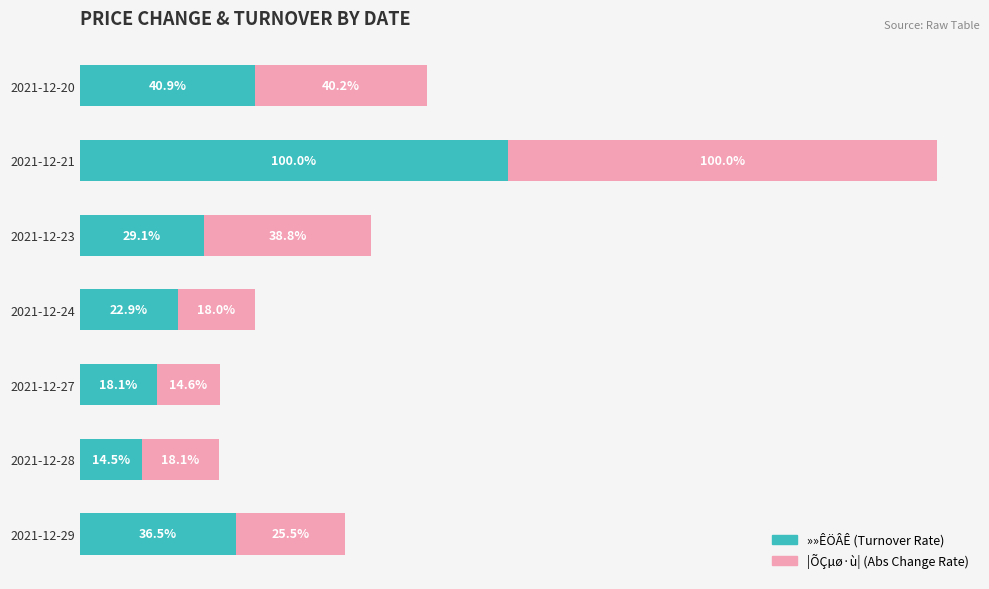

At which category is the sum across all series the highest?

2021-12-21